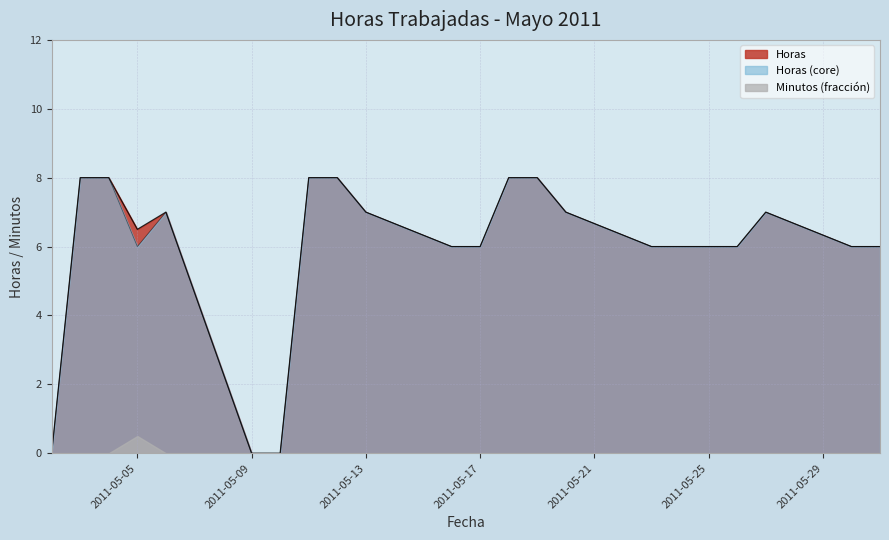

What is the sum of the values at 2011-05-24 and 2011-05-25?

12